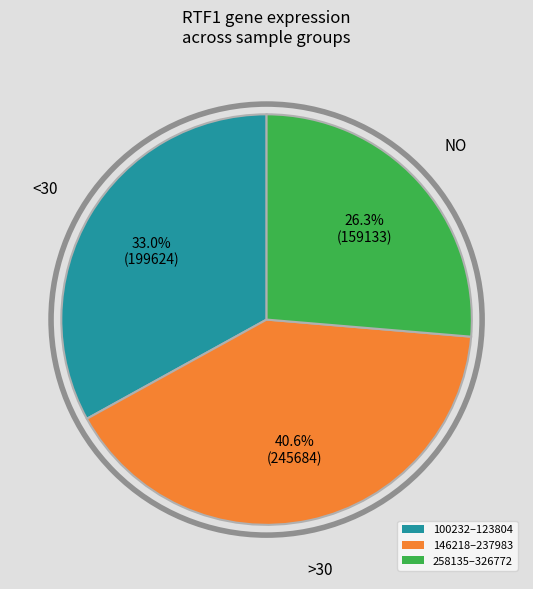

Between 100232–123804 and 146218–237983, which is larger?

146218–237983